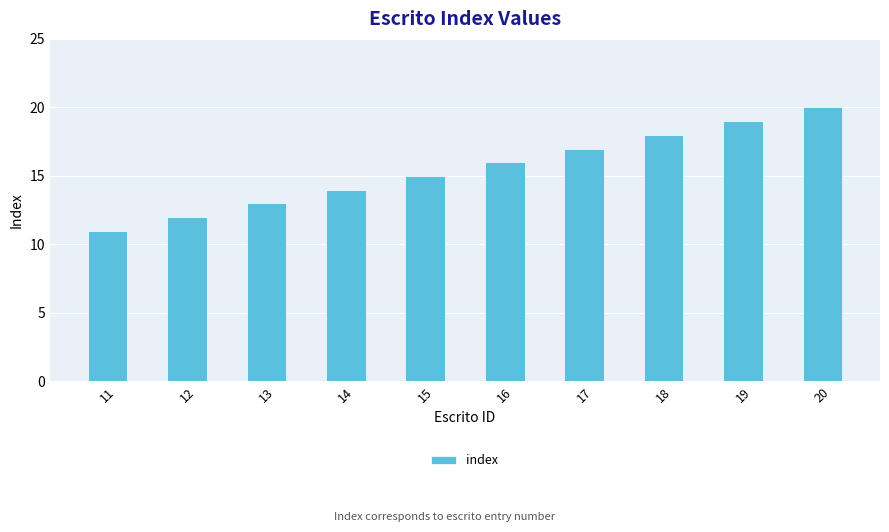

List the labels in order of value, largest first.

20, 19, 18, 17, 16, 15, 14, 13, 12, 11